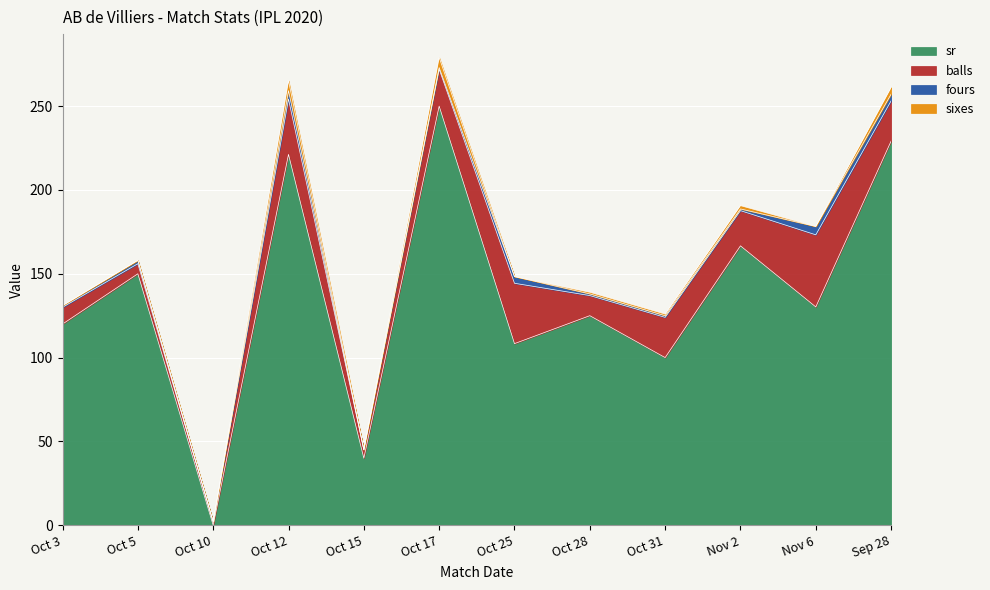

What is the difference between the maximum and minimum values in the fours series?

5.0